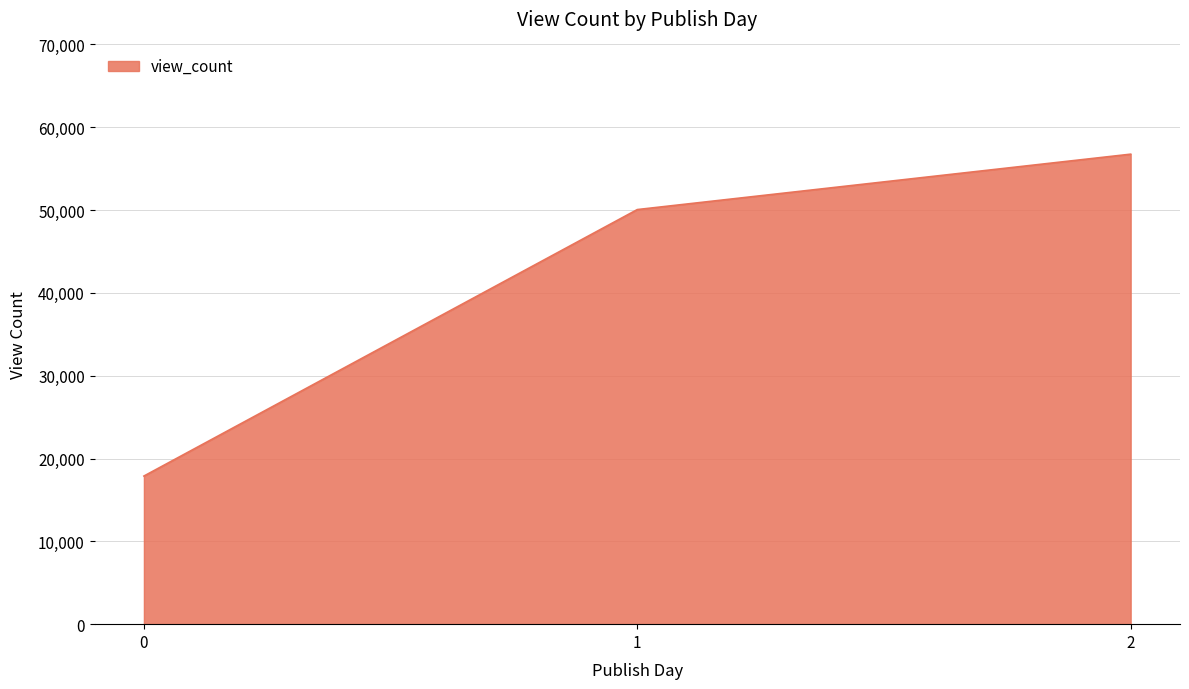

How many values are below 50061?

1